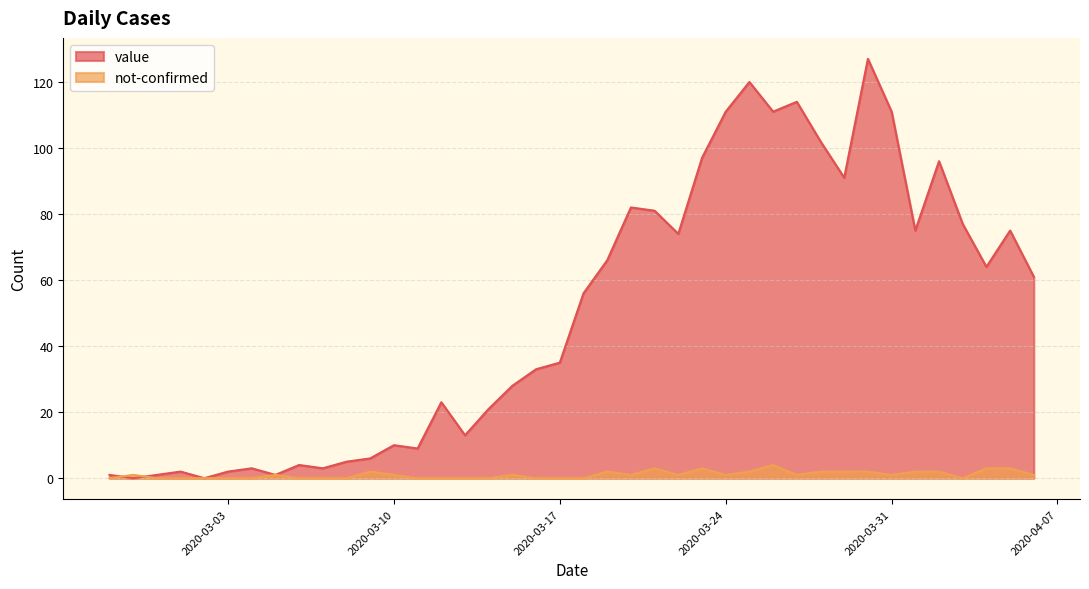

After their last crossing, which series has the higher values: value or not-confirmed?

value